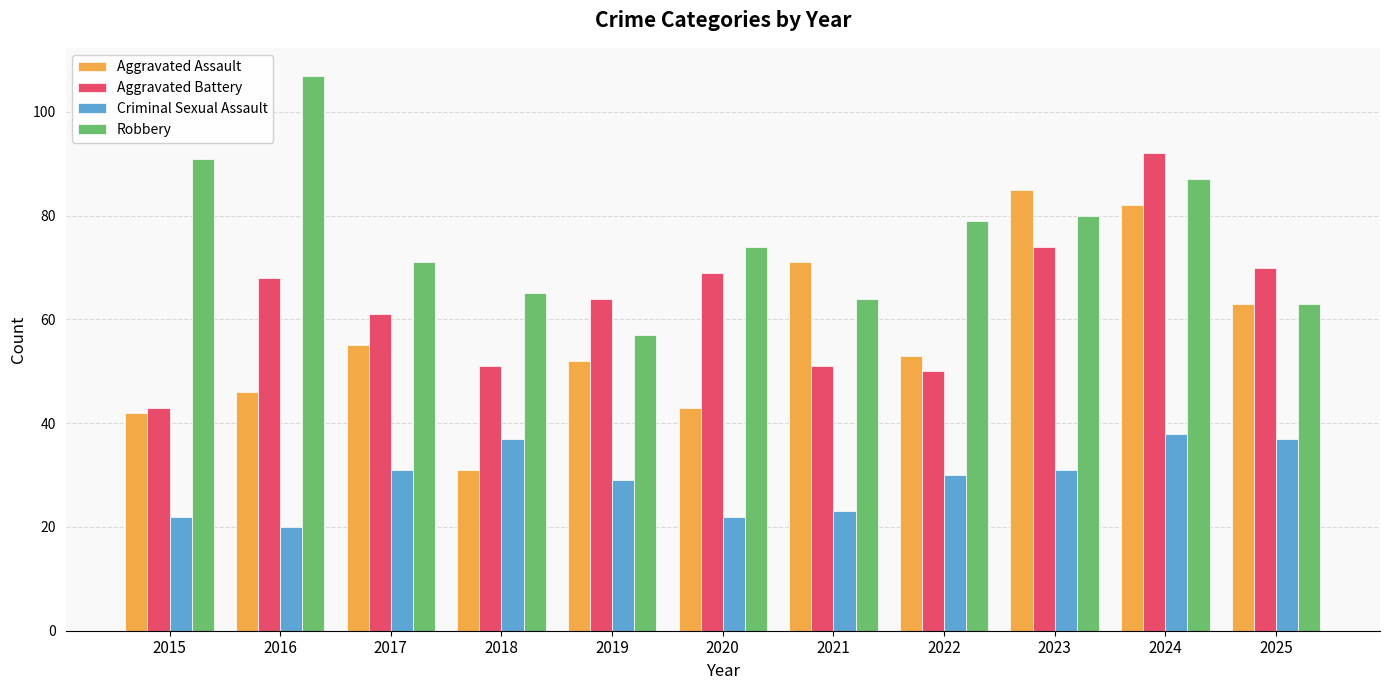

What are all the series names shown in the legend?

Aggravated Assault, Aggravated Battery, Criminal Sexual Assault, Robbery